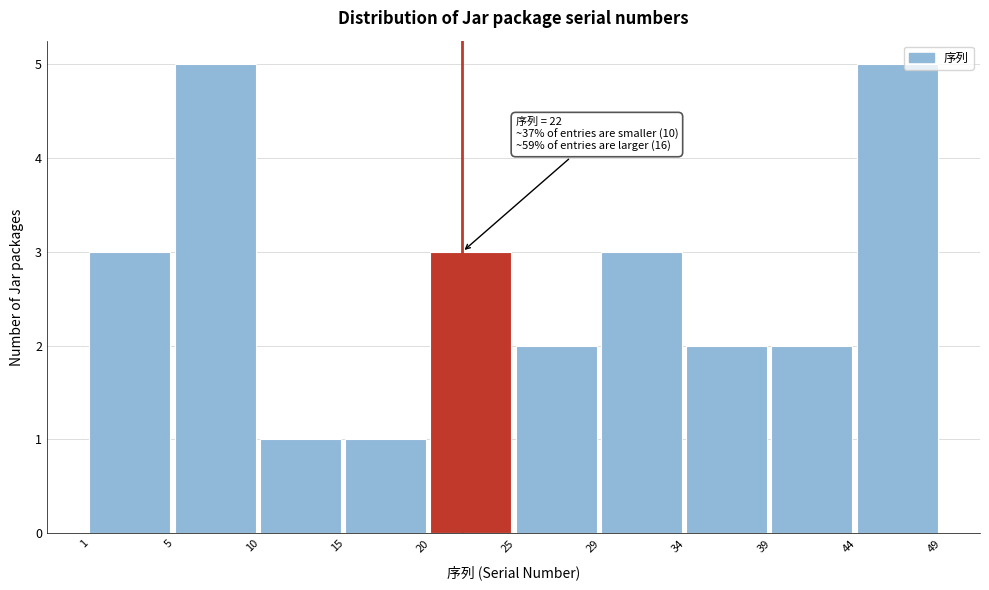

Reading left to right, list all the values displayed in this chart.

1=3	5=5	10=1	15=1	20=3	25=2	29=3	34=2	39=2	44=5